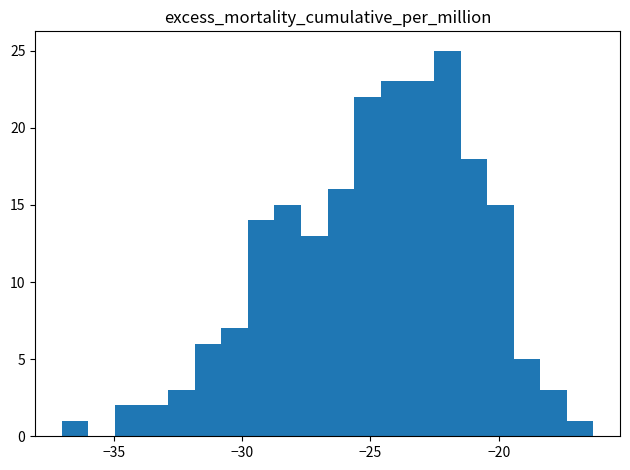

Read against the x-axis, roughly where is the centre of the tallest bar?

-22.0